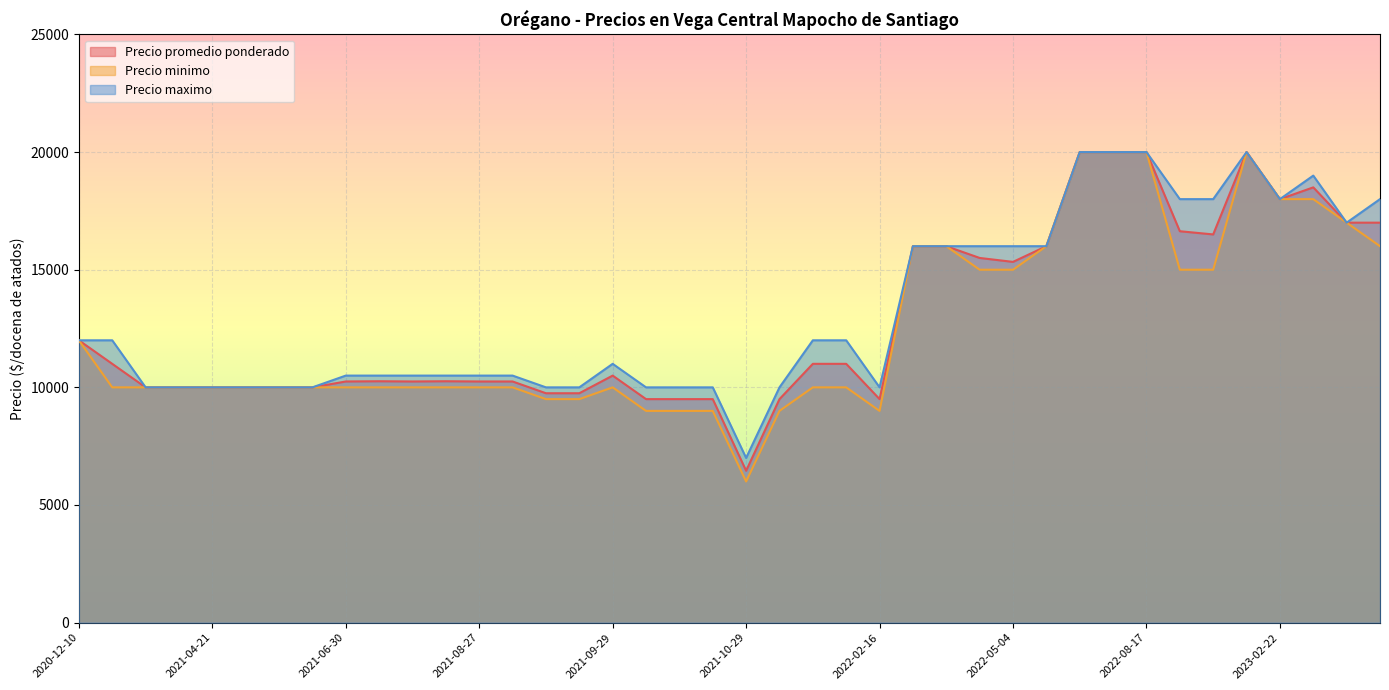

At how many categories does at least one series exceed 6993?

40